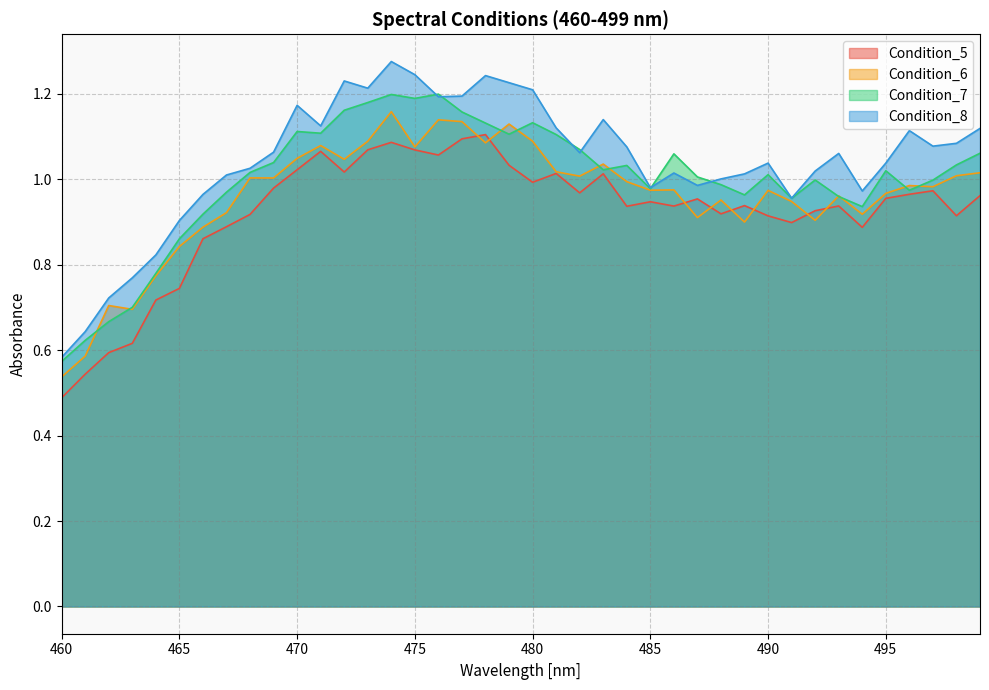

How many lines are shown in the chart?

4